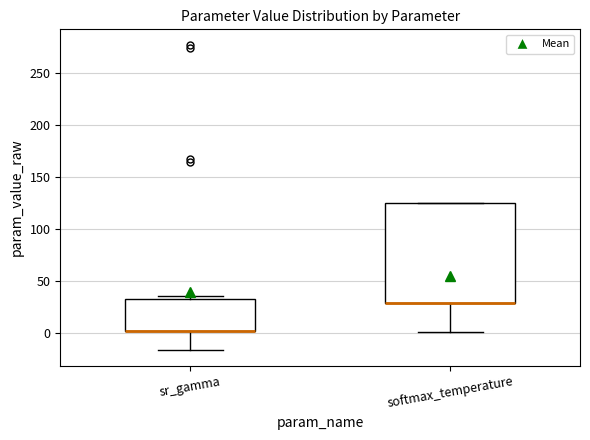

Reading left to right, transcribe this box plot: for each box, give where its median line is, the range the box spans, and where its two whiskers end, as read against the y-axis. The values are not printed on the chart, so give them approximately, as read against the axis.

sr_gamma: median 0 (drawn on the box's lower edge), box 0 to 35, whiskers -15 to 35 (just above the box's upper edge)
softmax_temperature: median 30 (drawn on the box's lower edge), box 30 to 125, whiskers 0 to 125